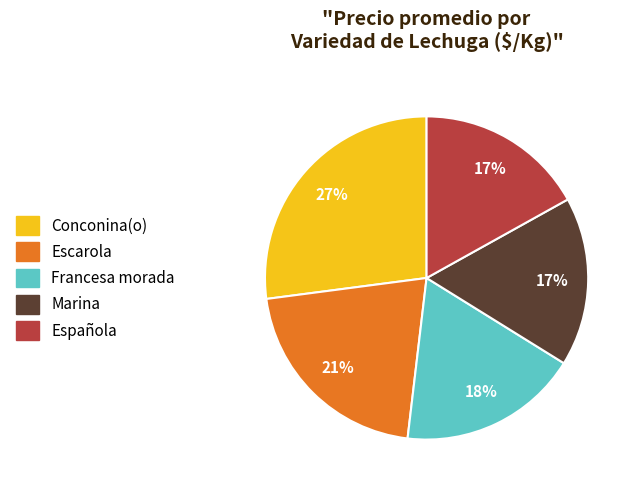

To the nearest percent, what portion does Francesa morada represent?

18%